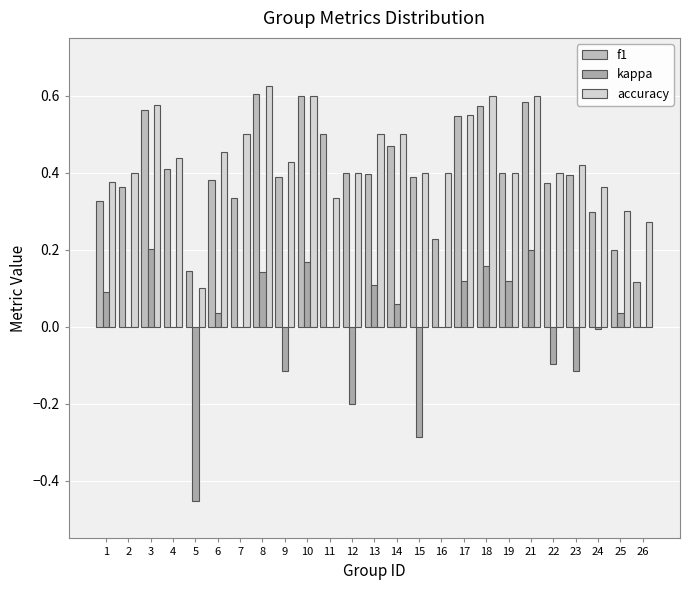

What is the value of the accuracy bar at the 14th from the left?

0.5